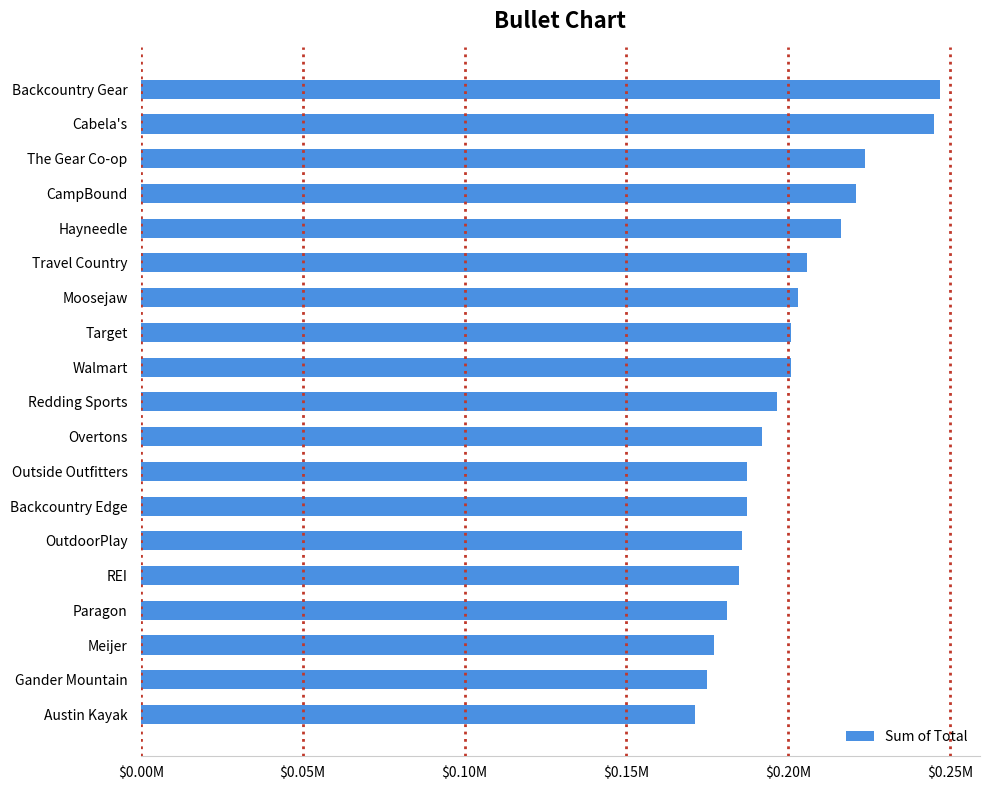

Are the bars horizontal?

Yes